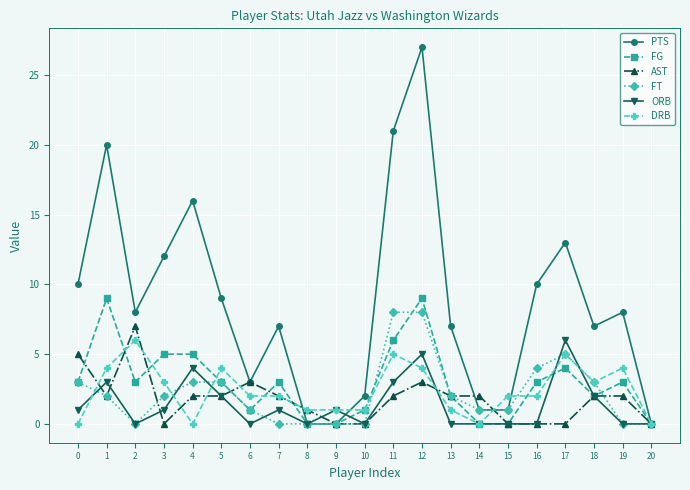

The PTS series shows 21 at 11. True or false?

True